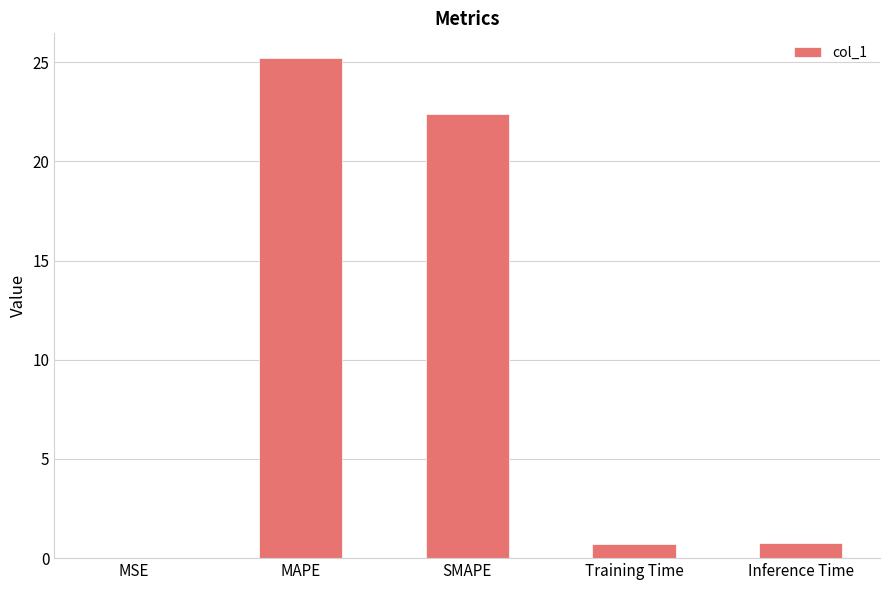

Count the number of data series in this chart.

1